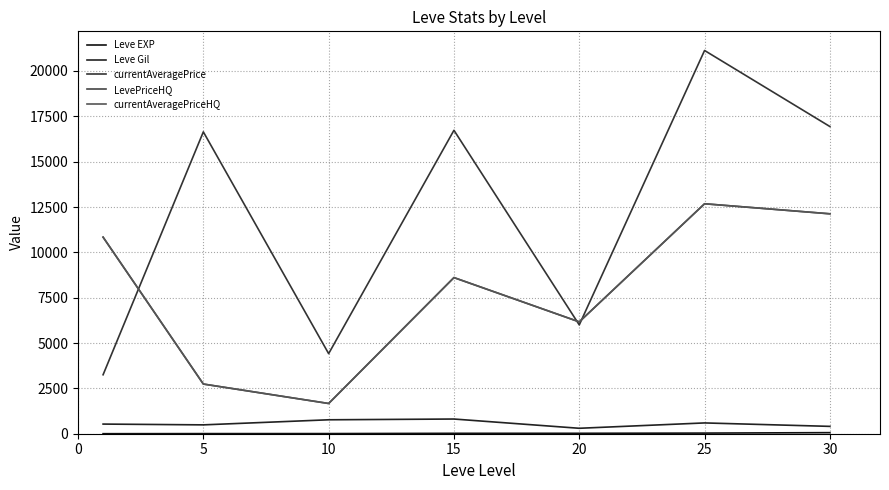

List the series in order of their peak value, lowest first.

Leve EXP, Leve Gil, LevePriceHQ, currentAveragePriceHQ, currentAveragePrice